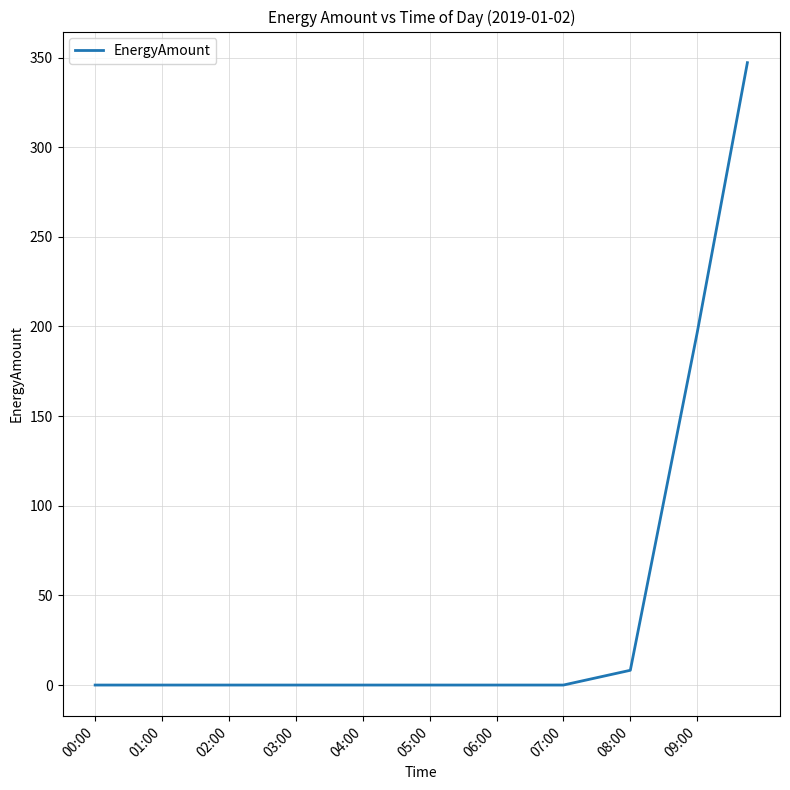

How many lines are shown in the chart?

1